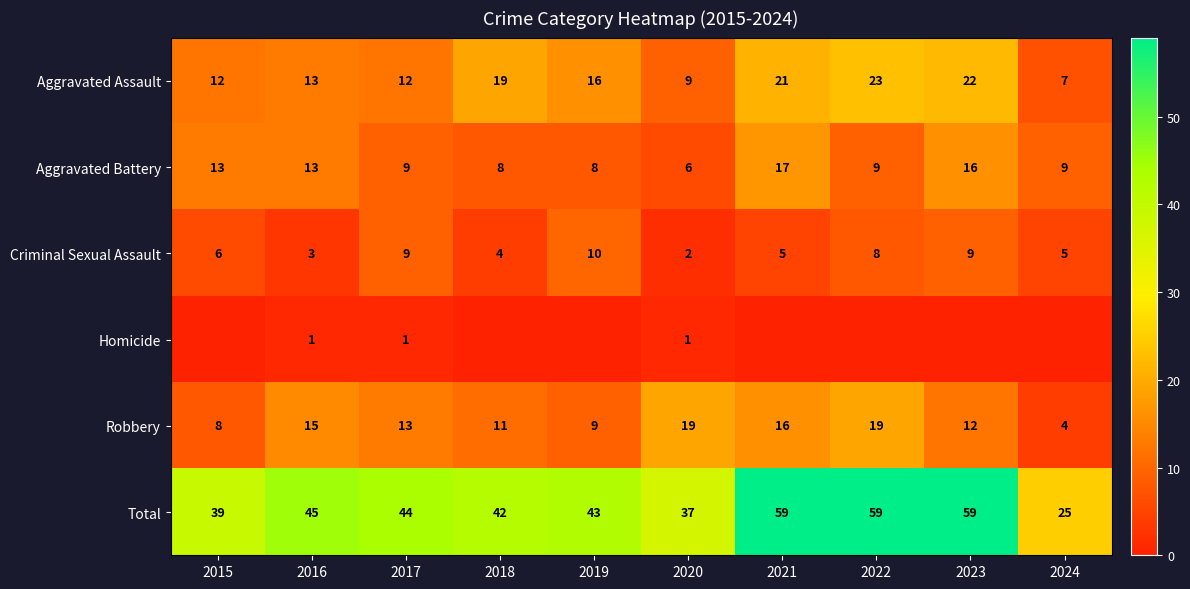

The Aggravated Assault series shows 6 at 2018. True or false?

False